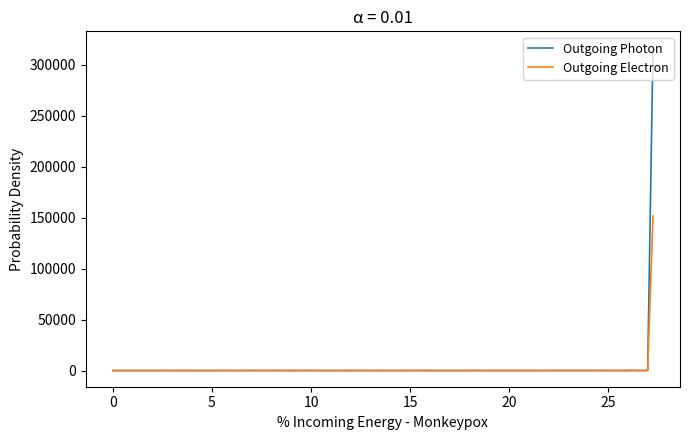

Which series has the widest spread of values?

Outgoing Photon